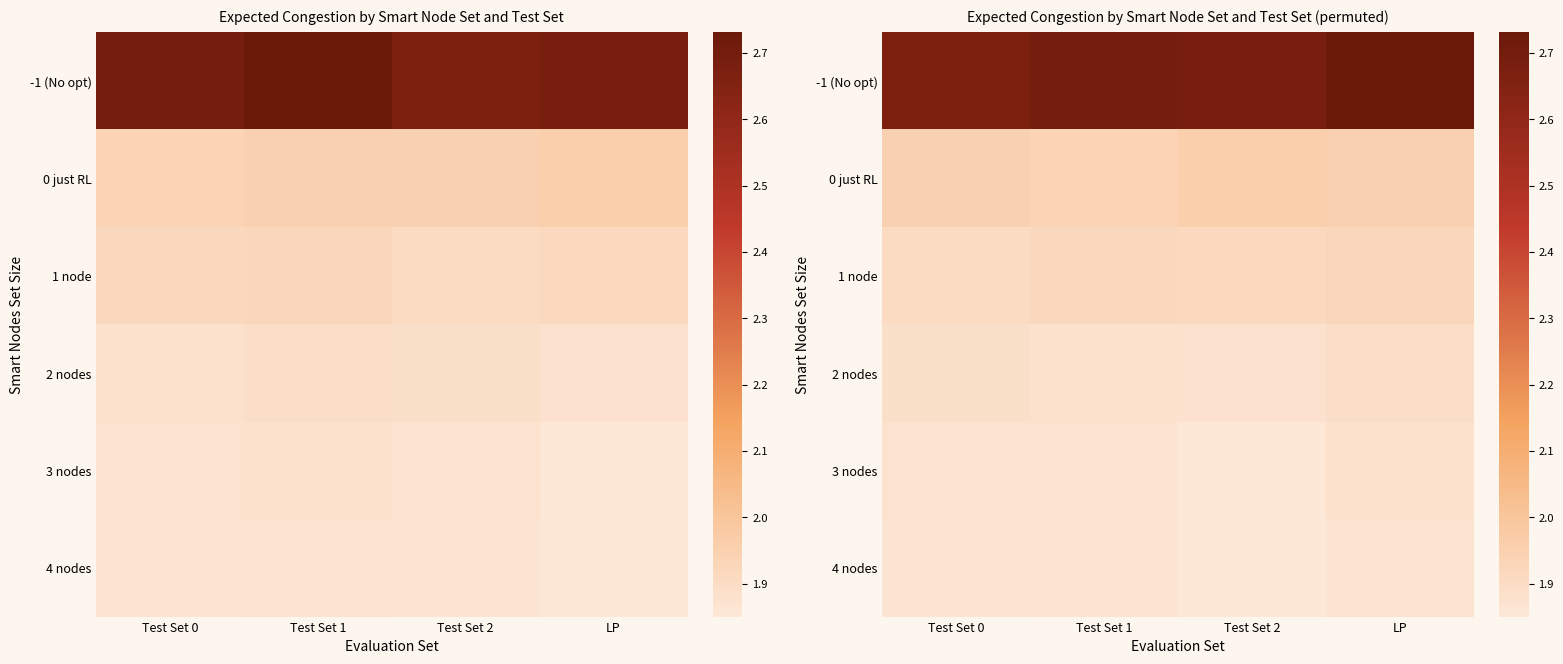

At which category does the chart reach its minimum across all series?

Test Set 2